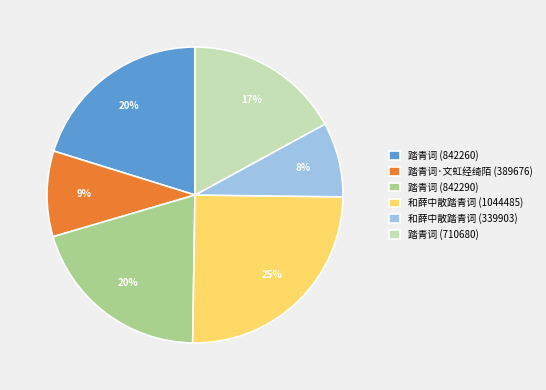

Count the number of slices in the pie.

6